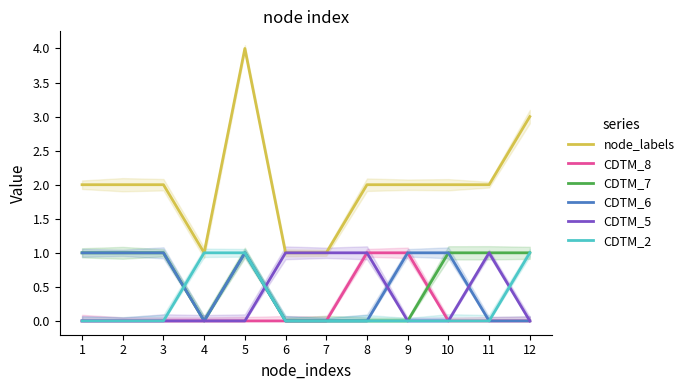

Count the node_labels values in the range 2 to 3.

8